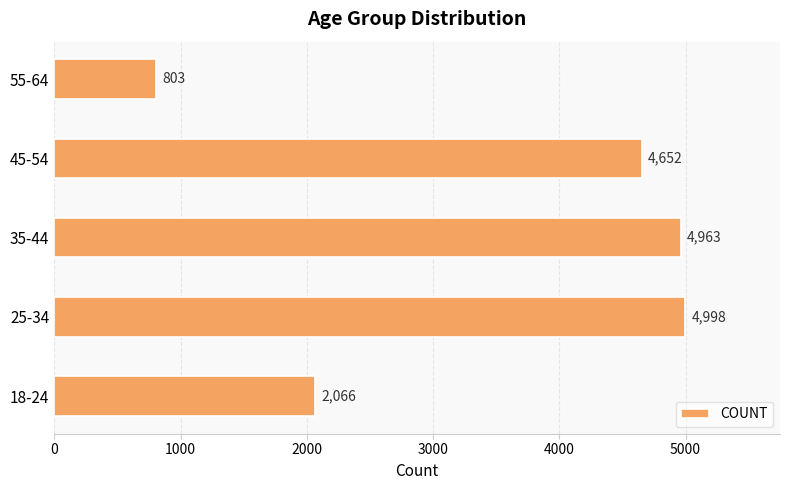

What is the smallest value displayed?

803